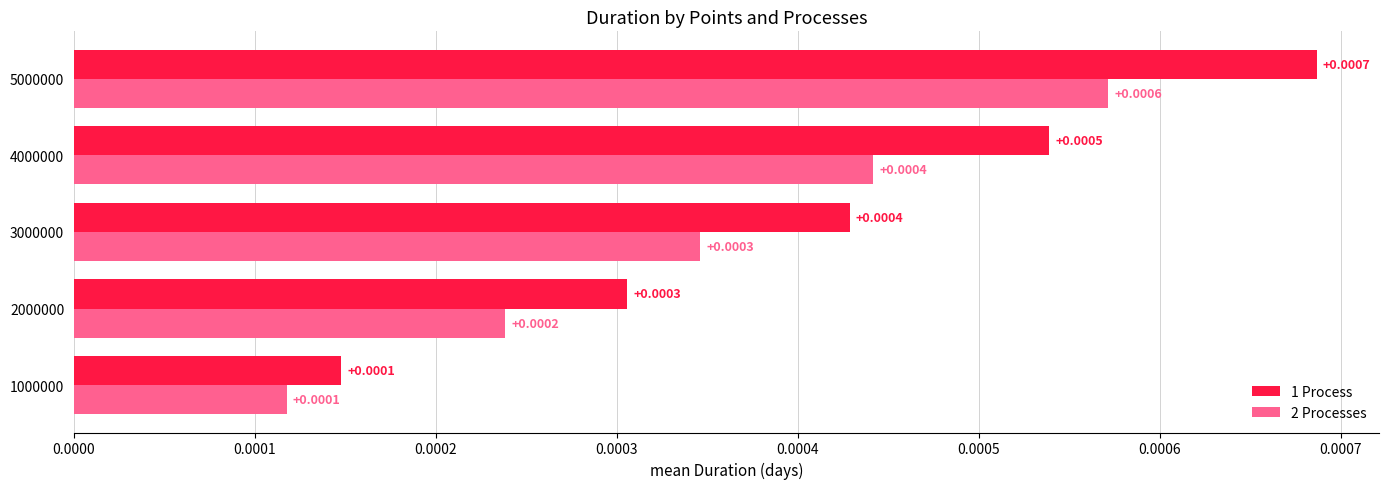

How many categories are shown in the chart?

5